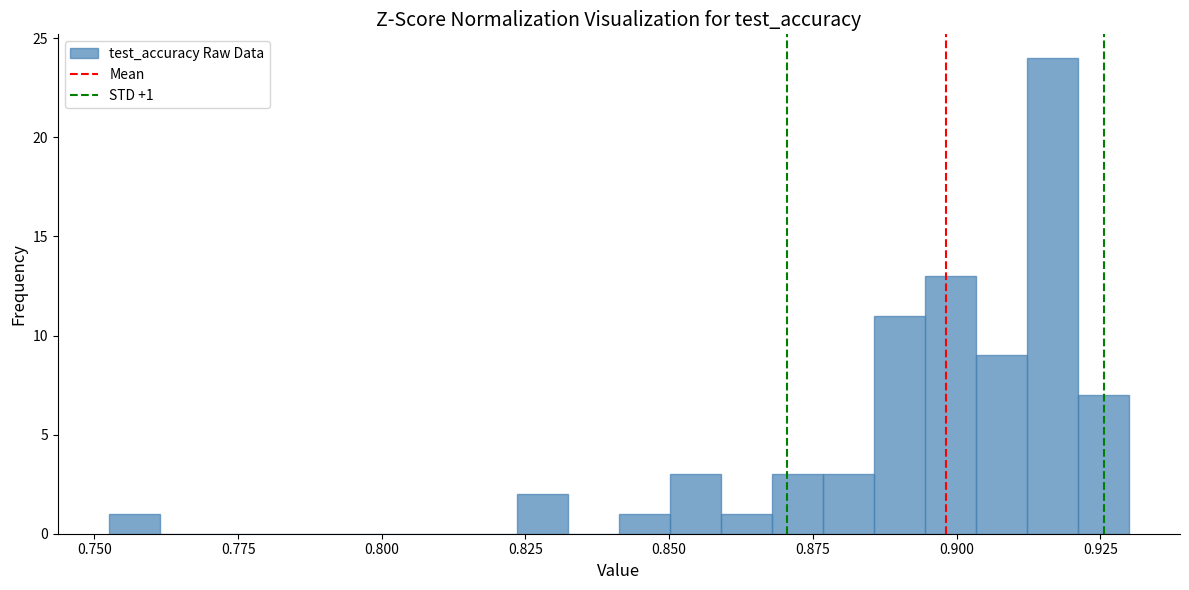

Around what value on the x-axis is the tallest bar? Give the approximate position of its centre, as read against the axis.

0.915